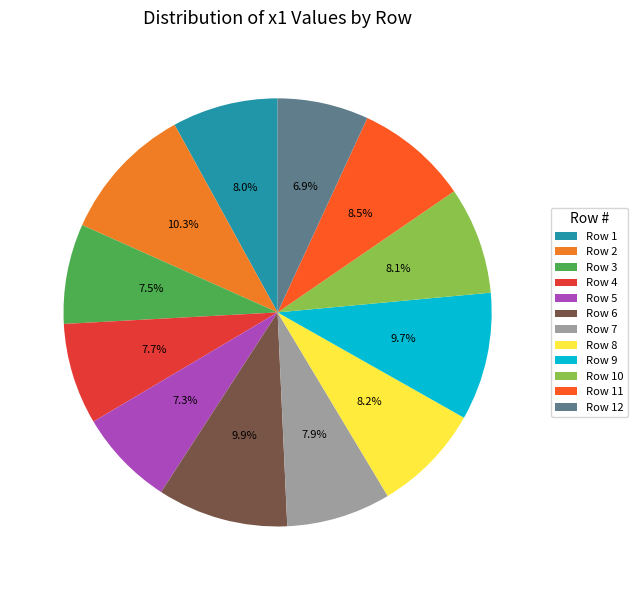

Approximately how many times larger is the value at Row 6 compared to Row 9?

1.0